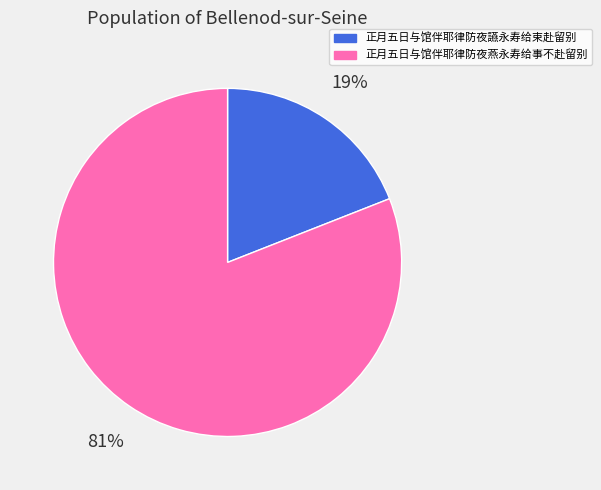

To the nearest percent, what is the difference between the largest and smallest slice percentages?

62%